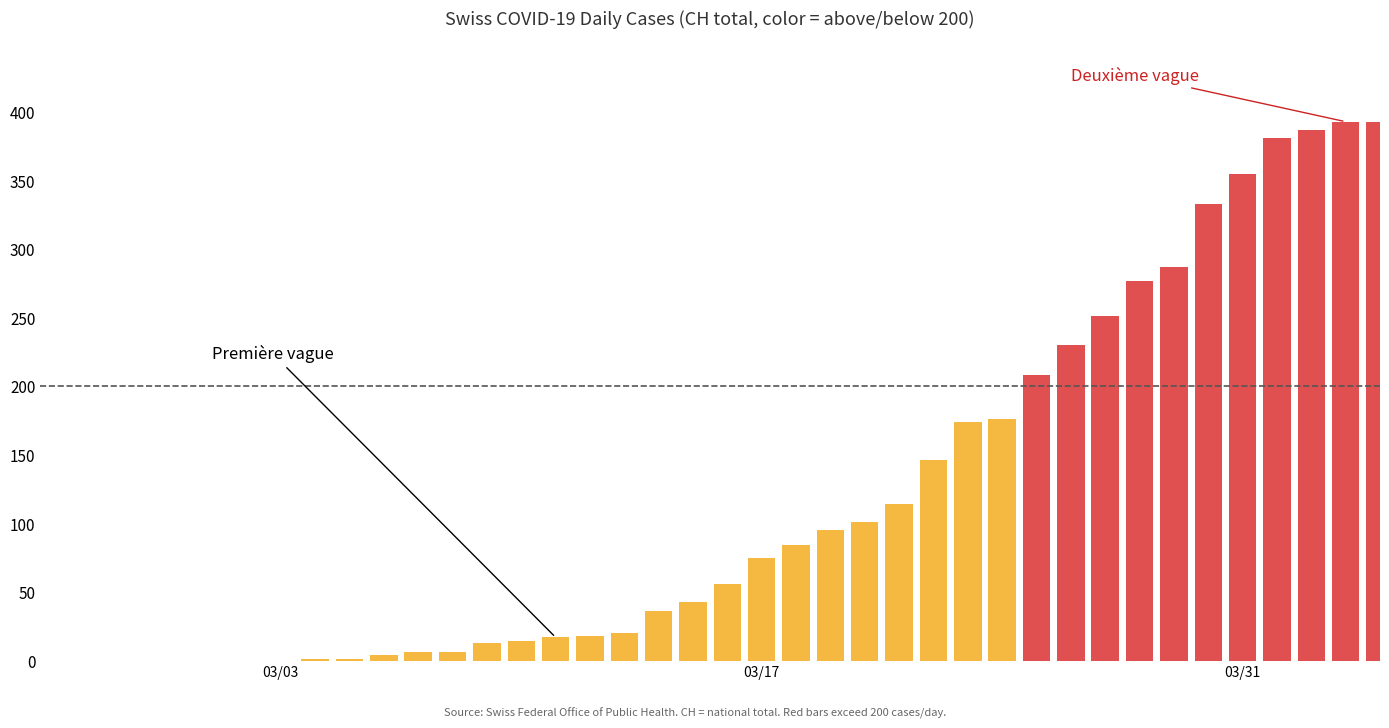

What is the sum of all values?

4695